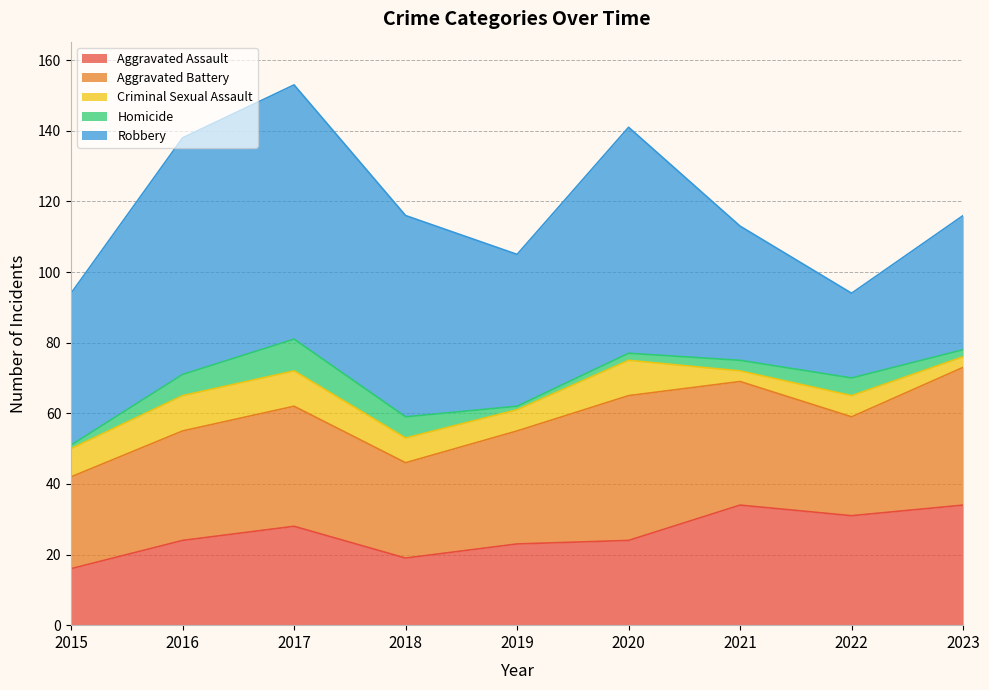

At 2020, list the series in order from smallest to largest.

Homicide, Criminal Sexual Assault, Aggravated Assault, Aggravated Battery, Robbery